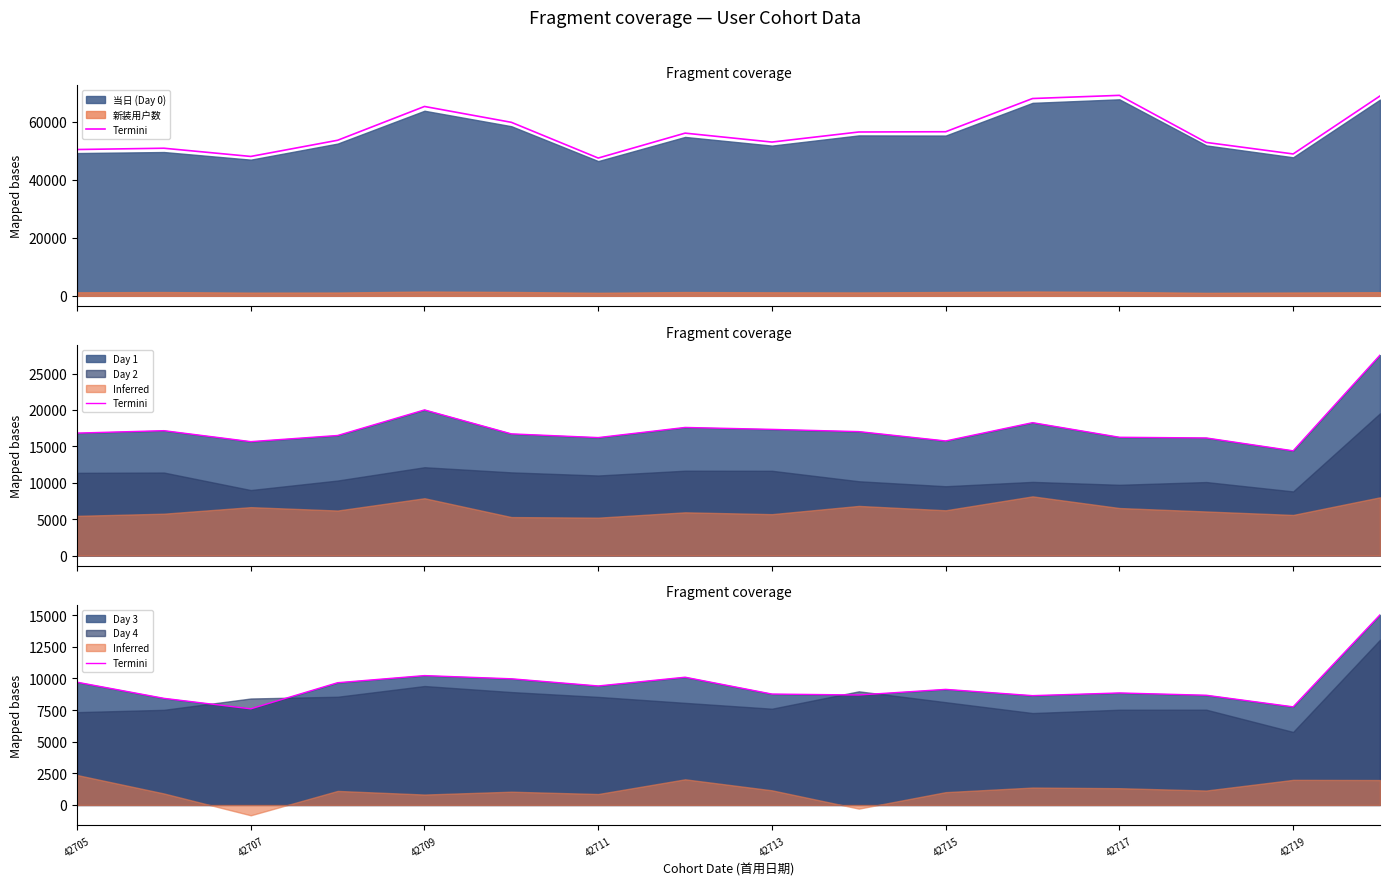

What position from the left is 42711?

4